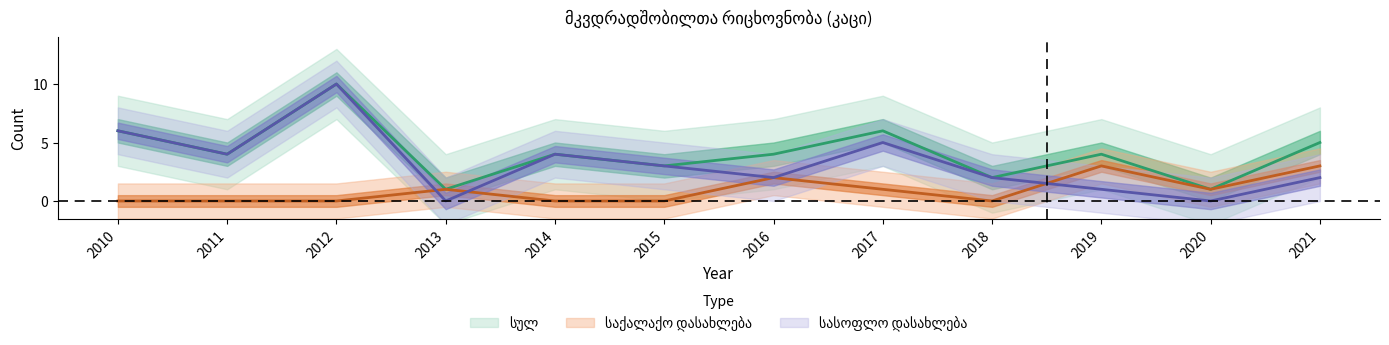

What is the difference between the სასოფლო დასახლება values at 2019 and 2017?

4